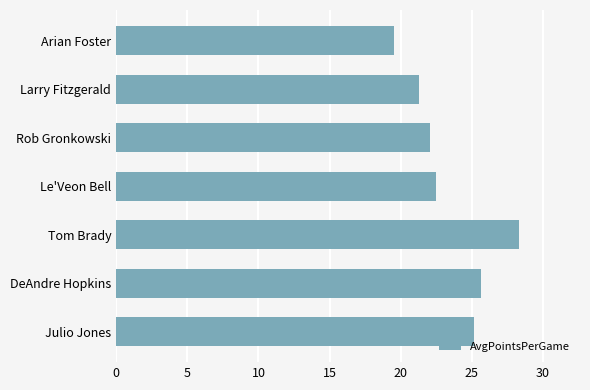

At which category does the chart reach its minimum across all series?

Arian Foster